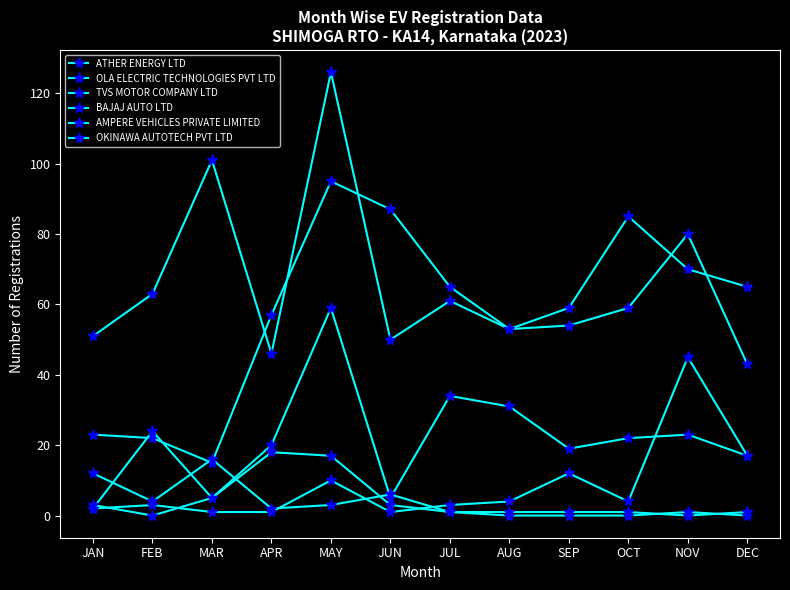

What is the label of the 11th point from the left?

NOV